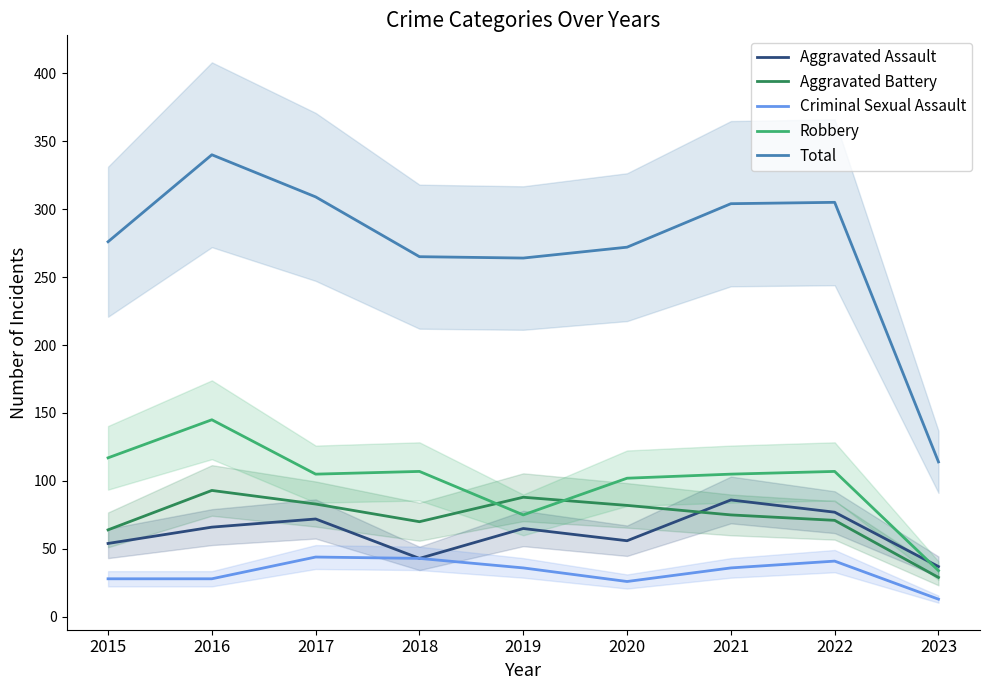

What is the value of the Criminal Sexual Assault point at the 2nd from the left?

28